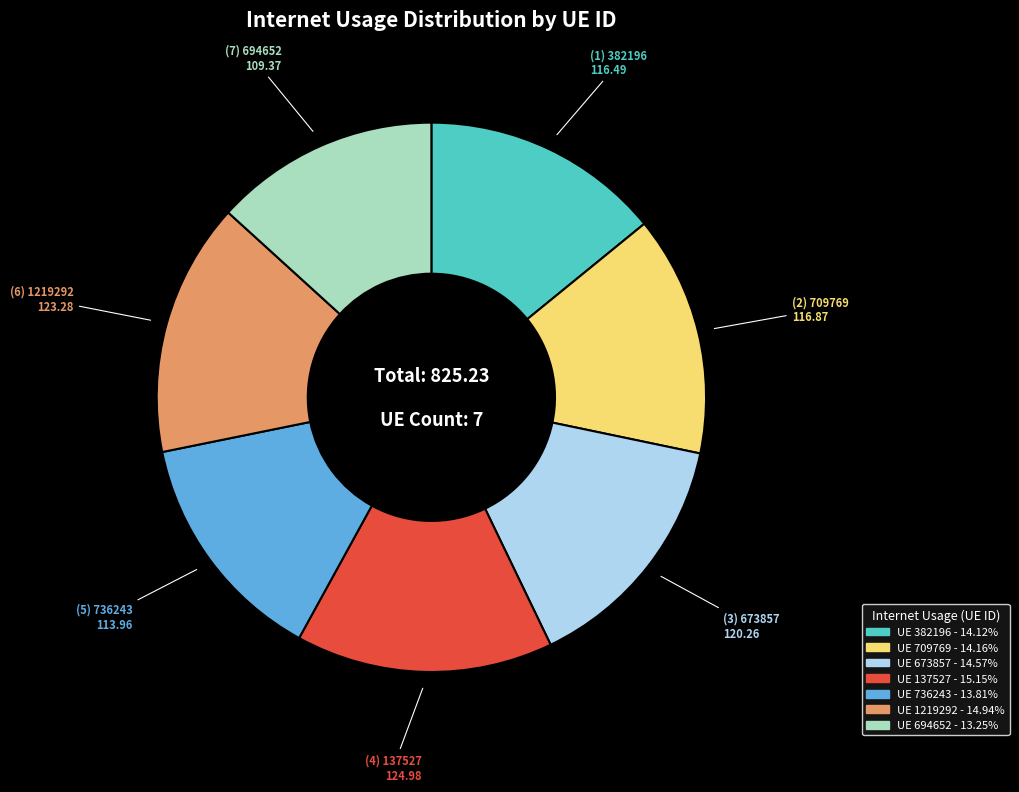

Does any single category account for the majority?

No